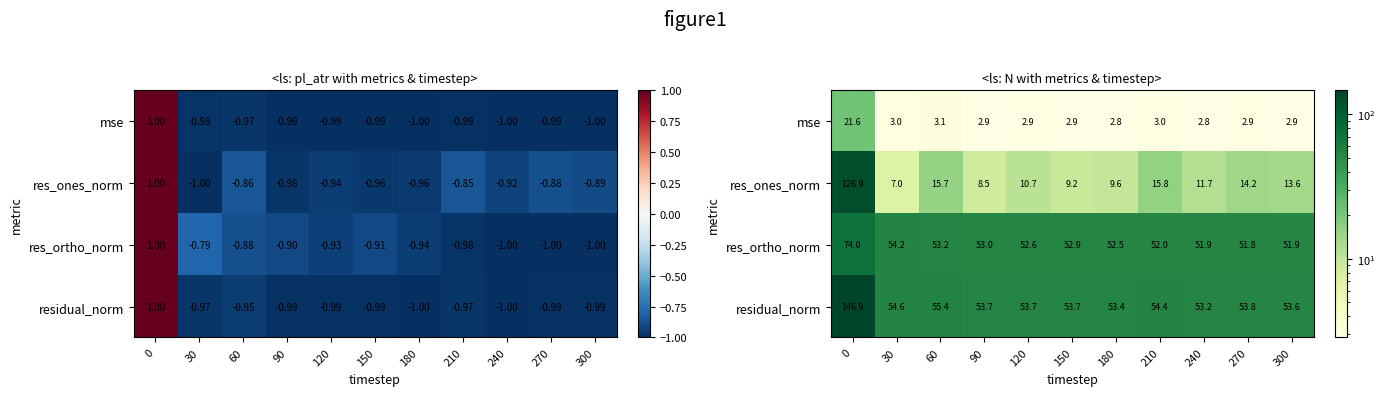

At which label does mse reach its minimum?

240